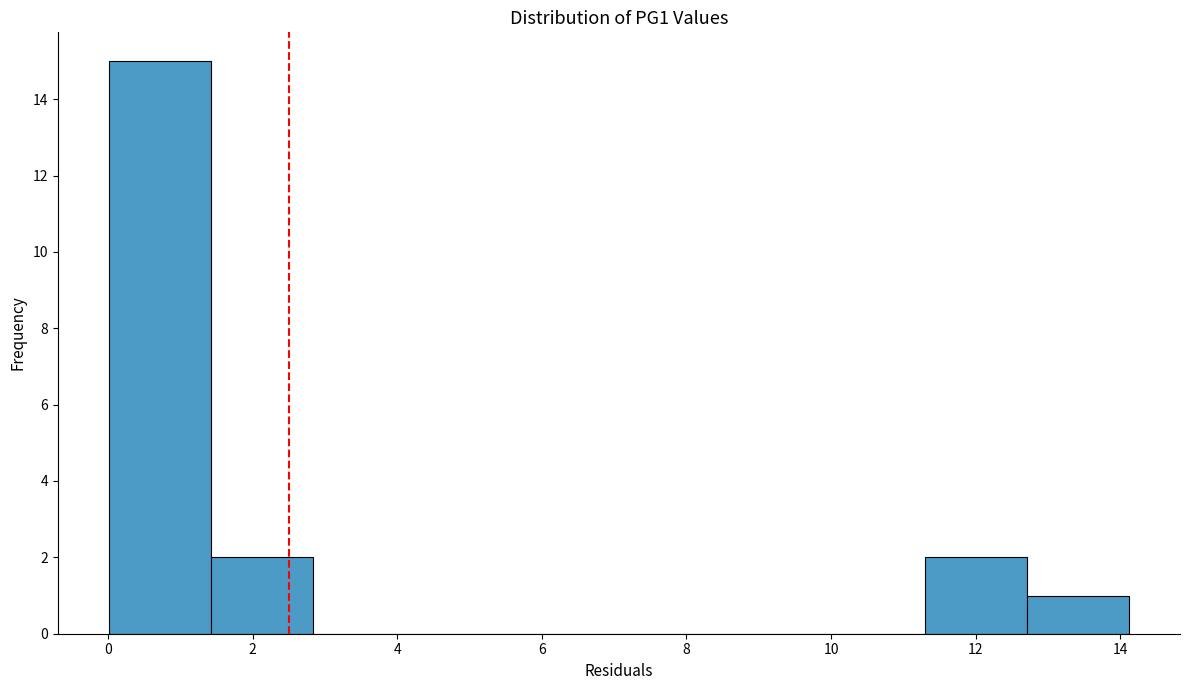

How tall is the bar that spans 12.8 to 14.2 on the x-axis? Neither the bar edges nor the heights are printed on the chart, so give them approximately, as read against the axes.

1